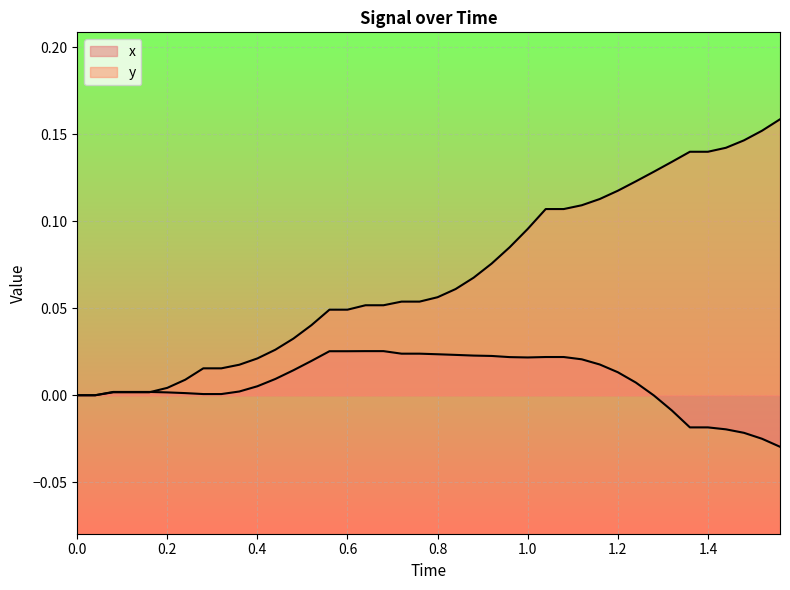

What is the maximum value shown in the chart?

0.2